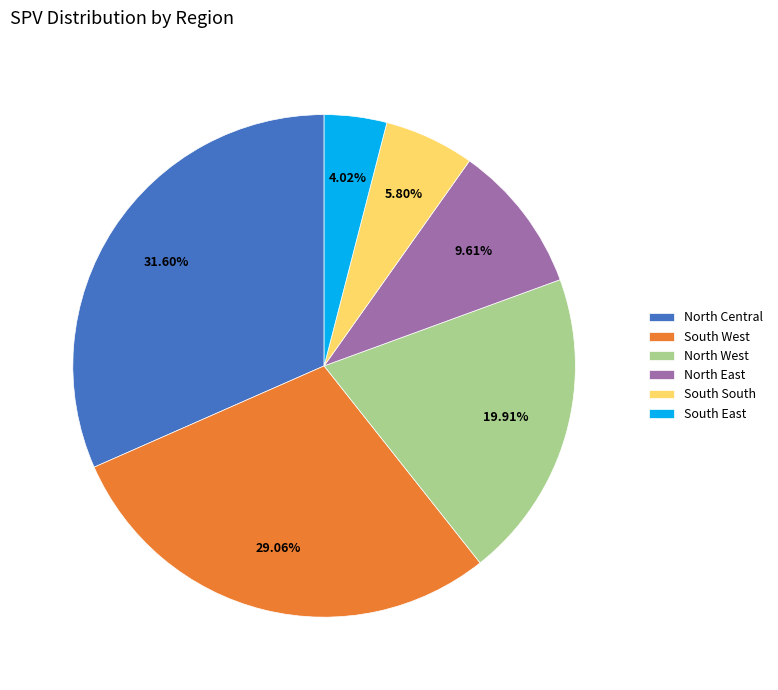

Is it true that North East is 10% of the pie?

True